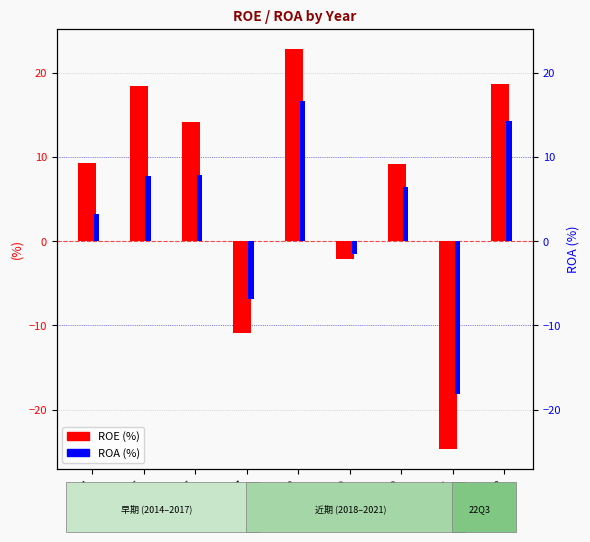

Reading left to right, what are all the values shown in this chart?

ROE: 9.3	18.4	14.1	-10.9	22.8	-2.1	9.1	-24.6	18.7
ROA: 3.3	7.7	7.9	-6.9	16.6	-1.5	6.5	-18.1	14.3